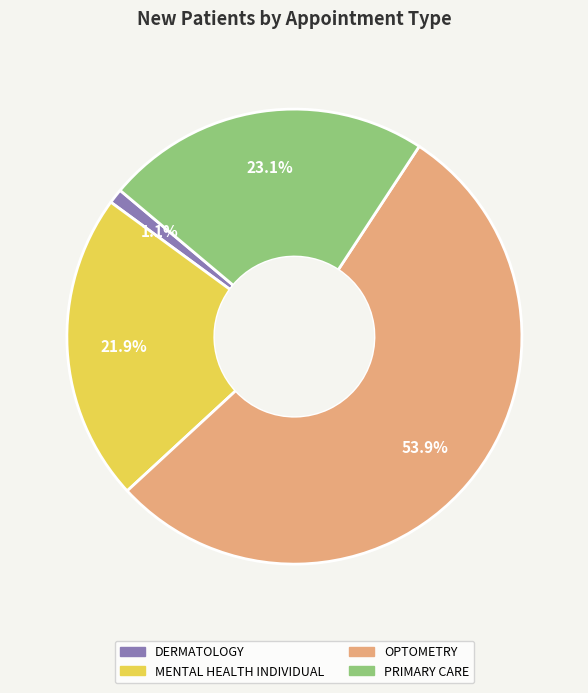

Approximately how many times larger is the value at OPTOMETRY compared to MENTAL HEALTH INDIVIDUAL?

2.5